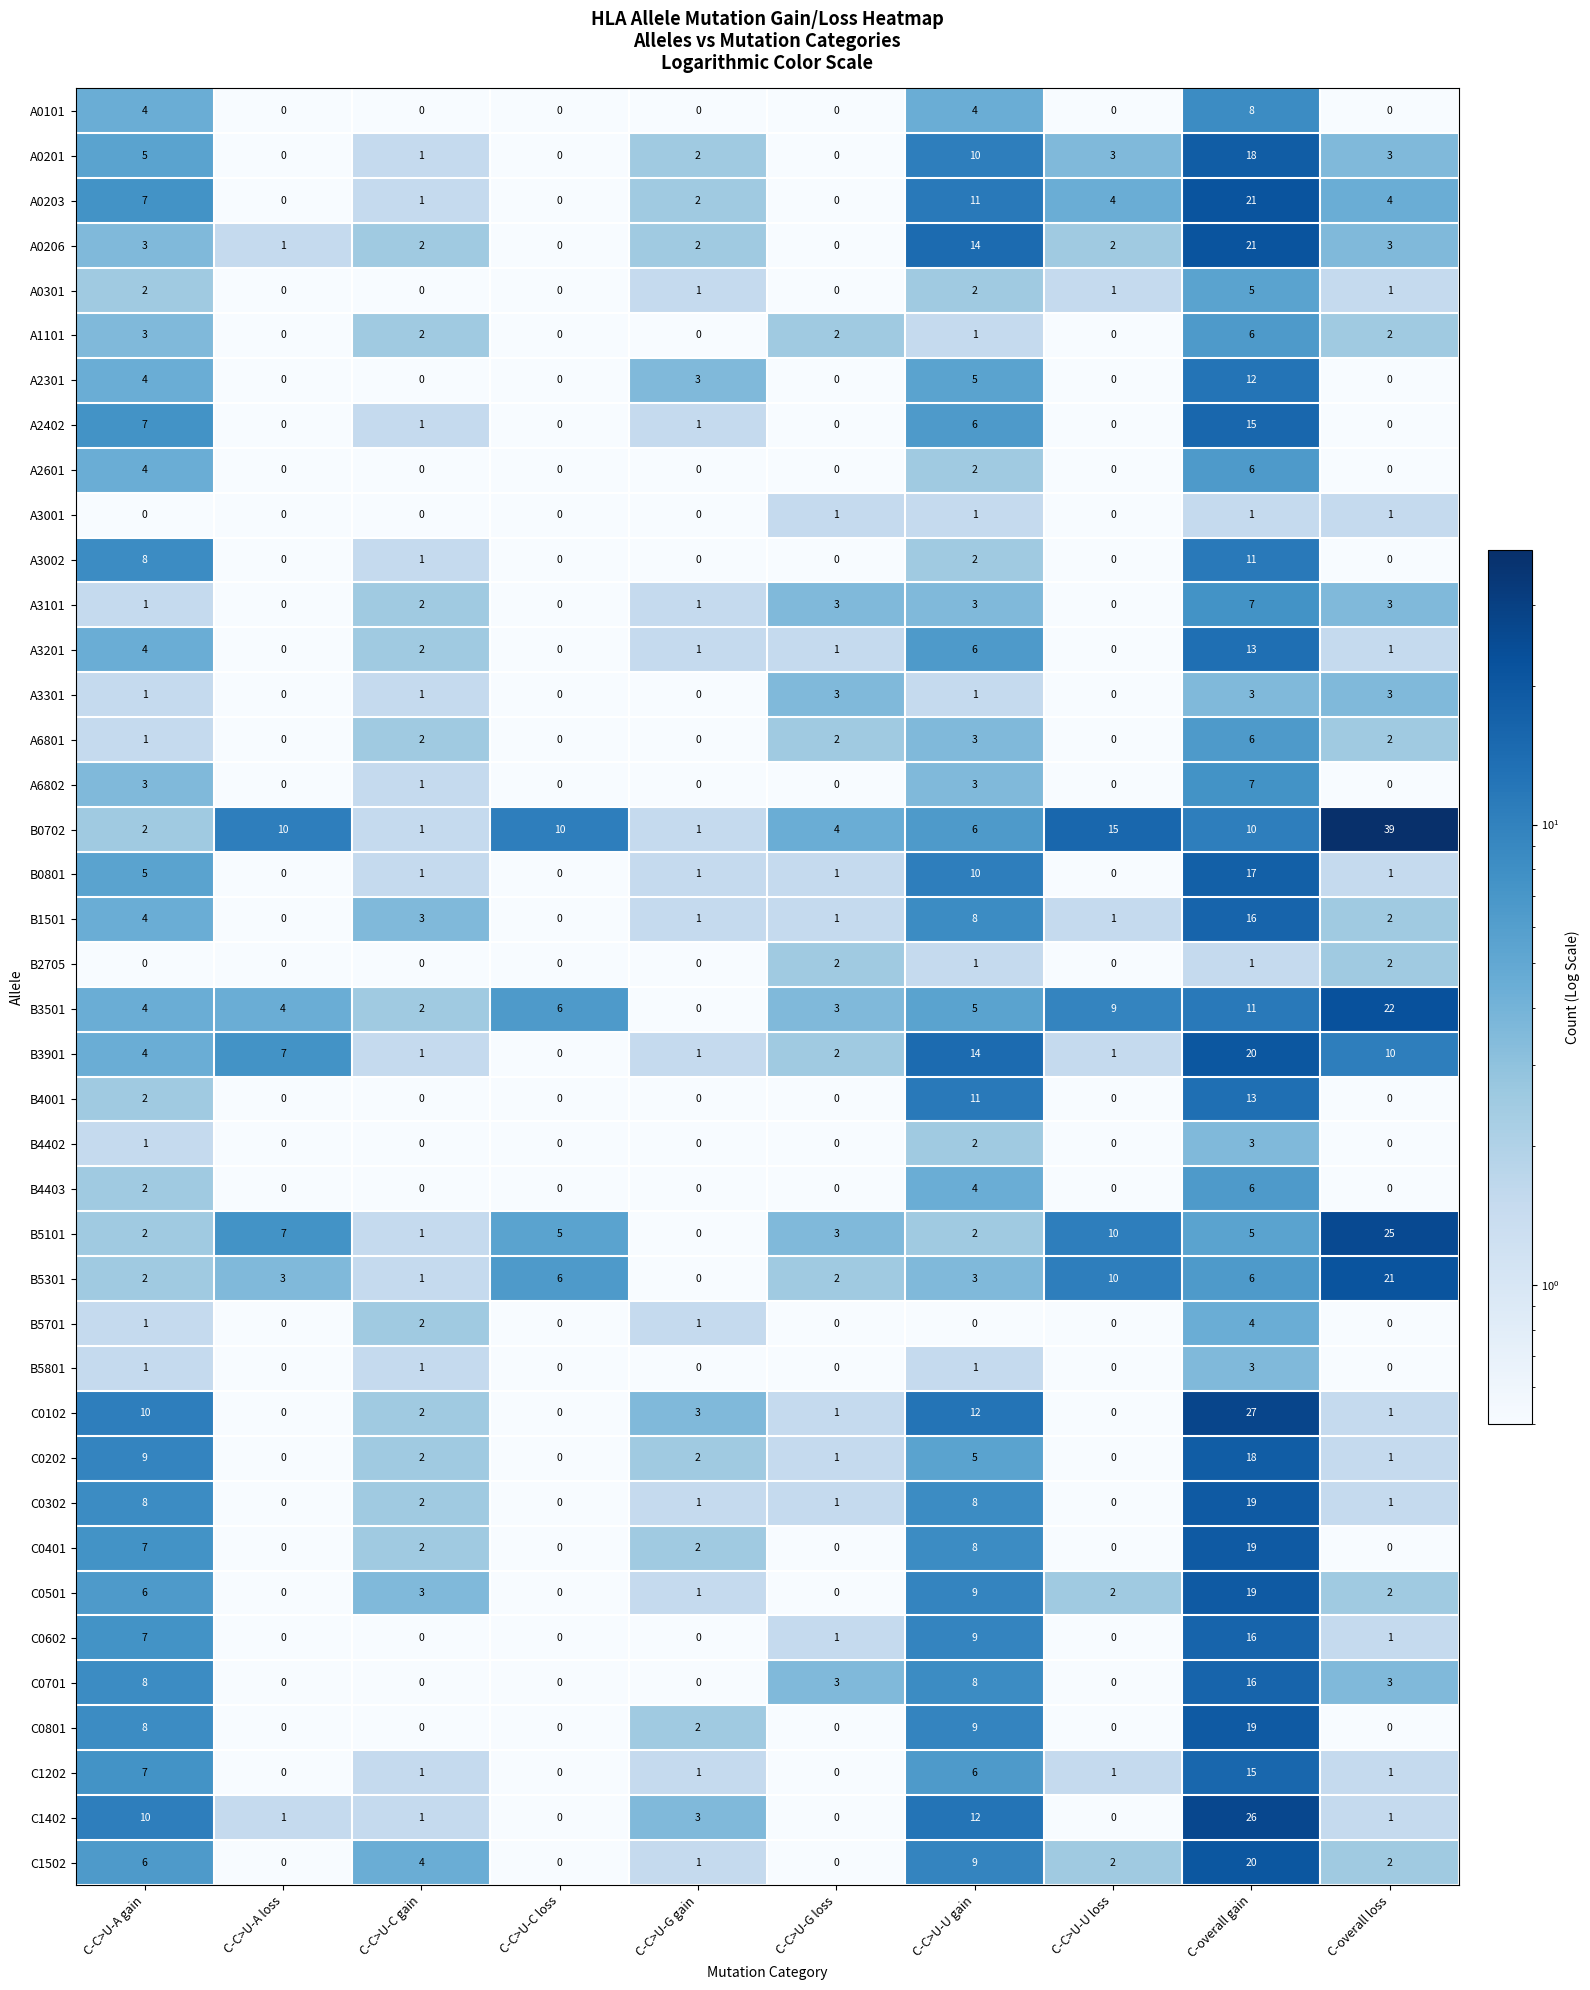

What is the sum of the A1101 values at C-C>U-U gain and C-overall gain?

7